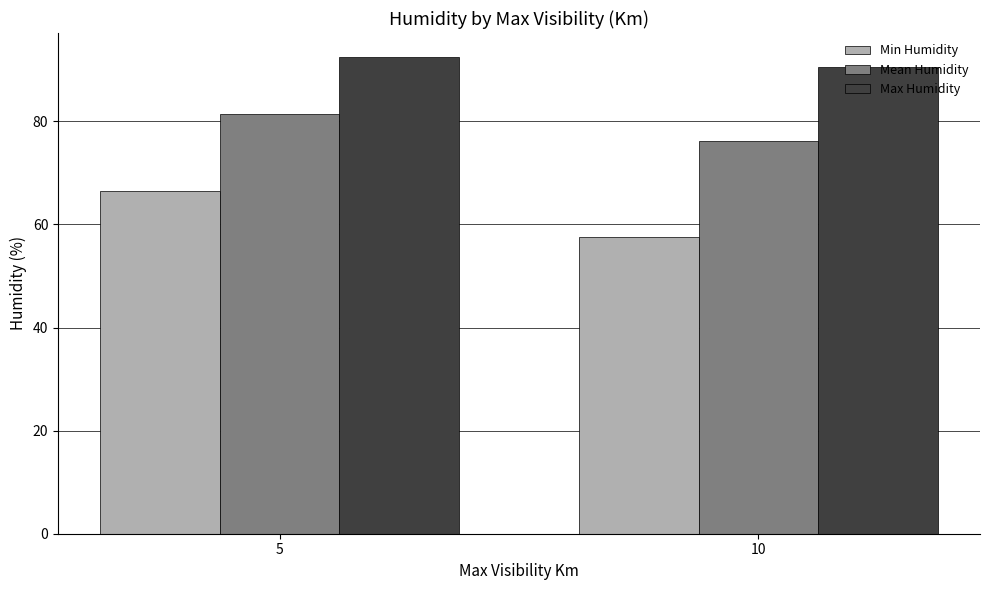

How many categories are shown in the chart?

2